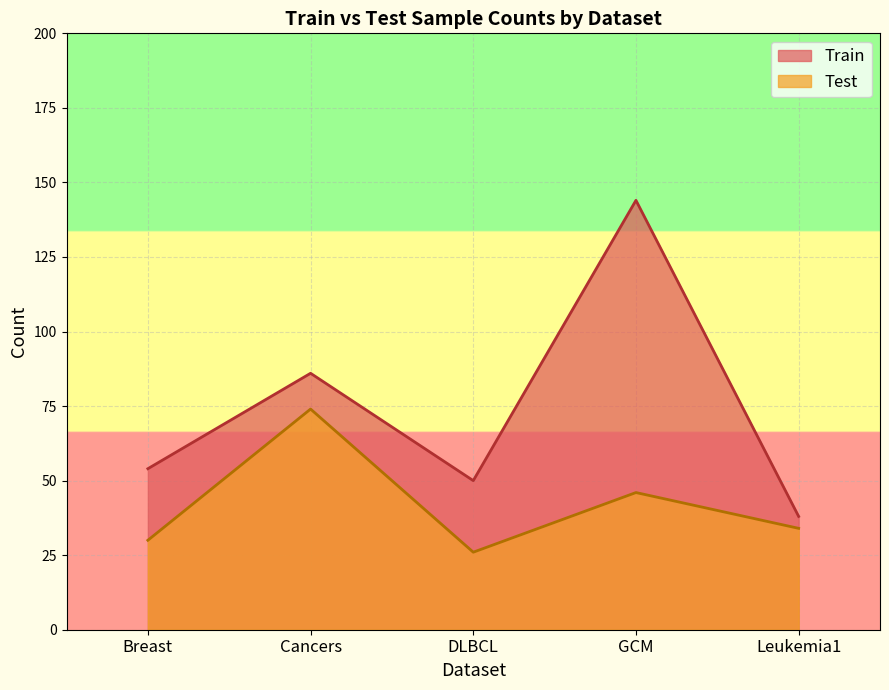

Rank the series by their maximum value, from highest to lowest.

Train, Test